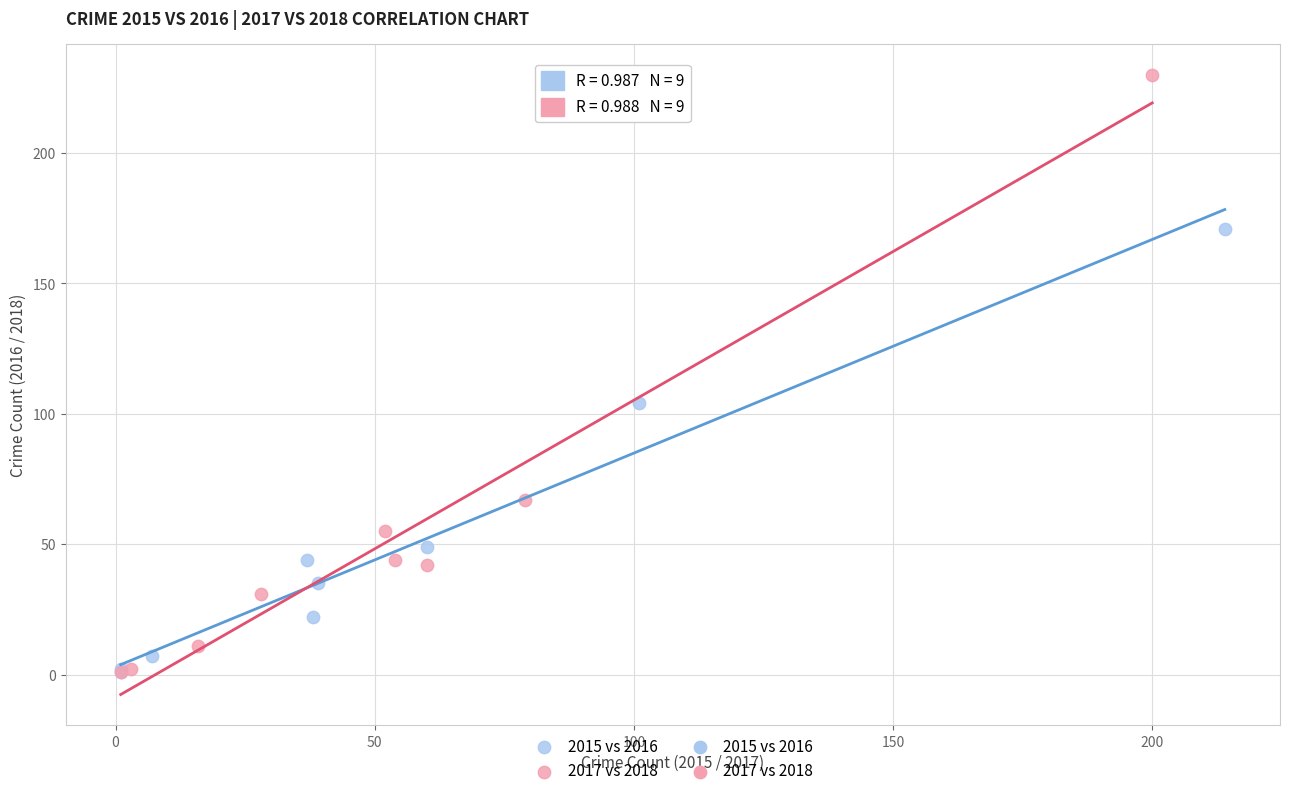

Which series contains the highest Y value?

2017 vs 2018